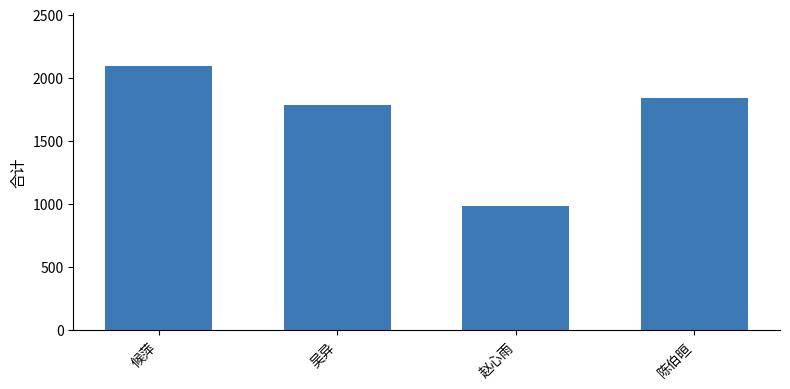

What is the approximate value at 赵心雨?

981.6